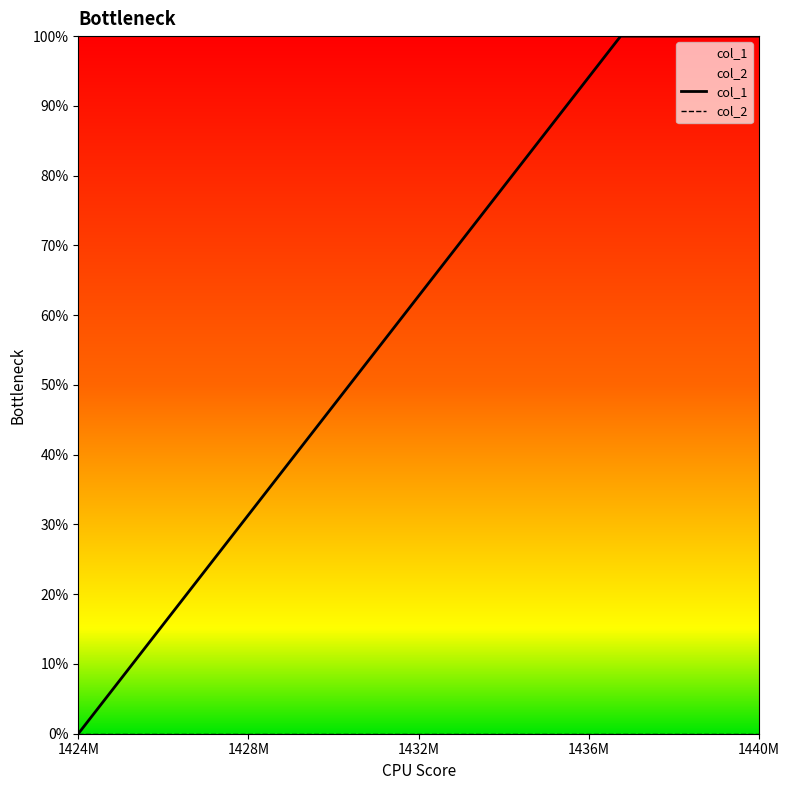

At which category is the sum across all series the highest?

1428M